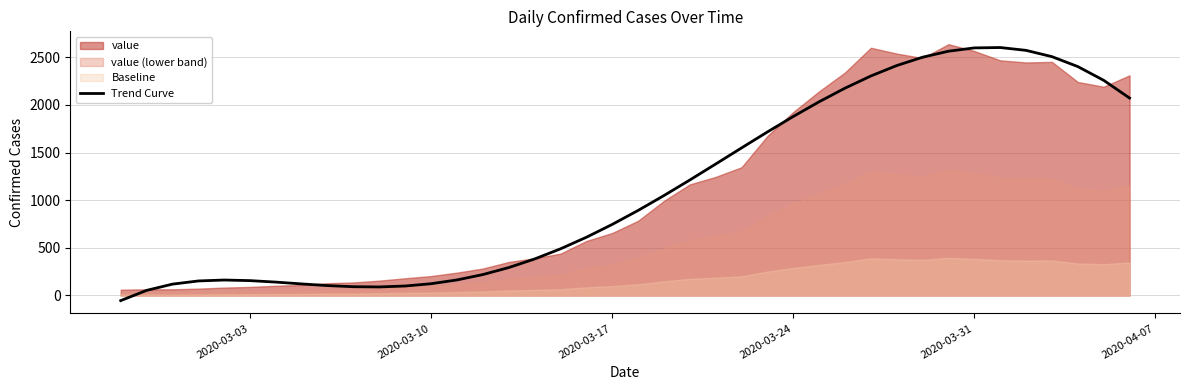

What is the smallest value displayed?

-53.7